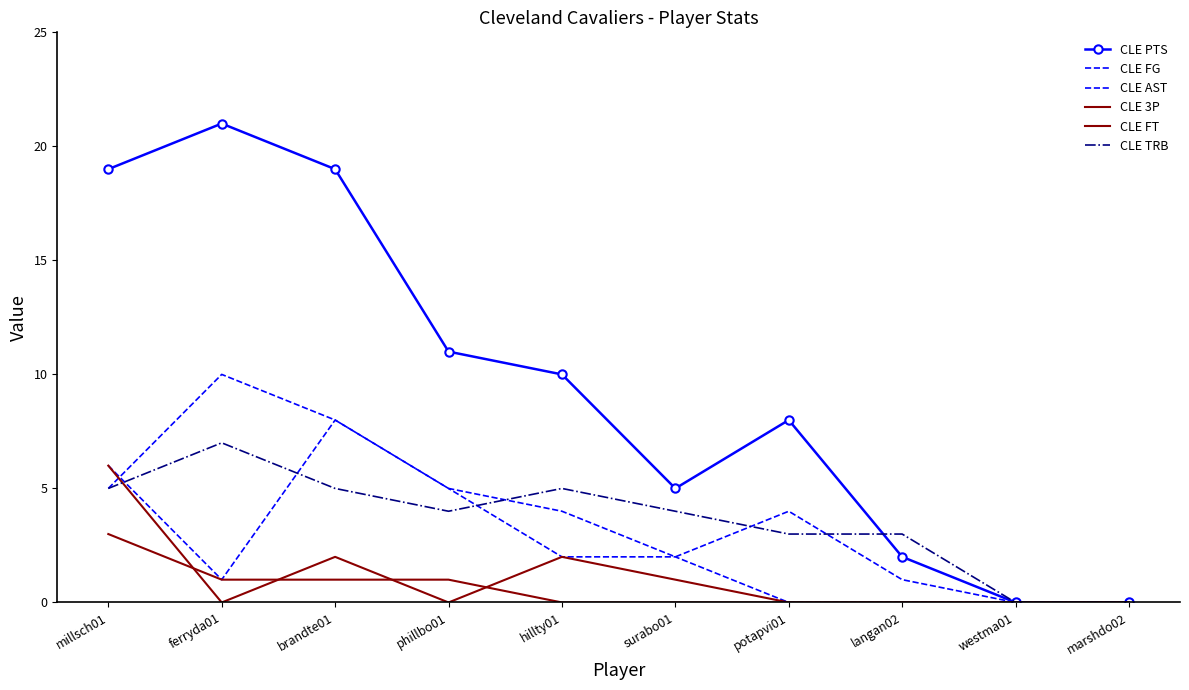

Reading left to right, list all the values displayed in this chart.

CLE PTS: 19	21	19	11	10	5	8	2	0	0
CLE FG: 5	10	8	5	4	2	4	1	0	0
CLE AST: 6	1	8	5	2	2	0	0	0	0
CLE 3P: 3	1	1	1	0	0	0	0	0	0
CLE FT: 6	0	2	0	2	1	0	0	0	0
CLE TRB: 5	7	5	4	5	4	3	3	0	0